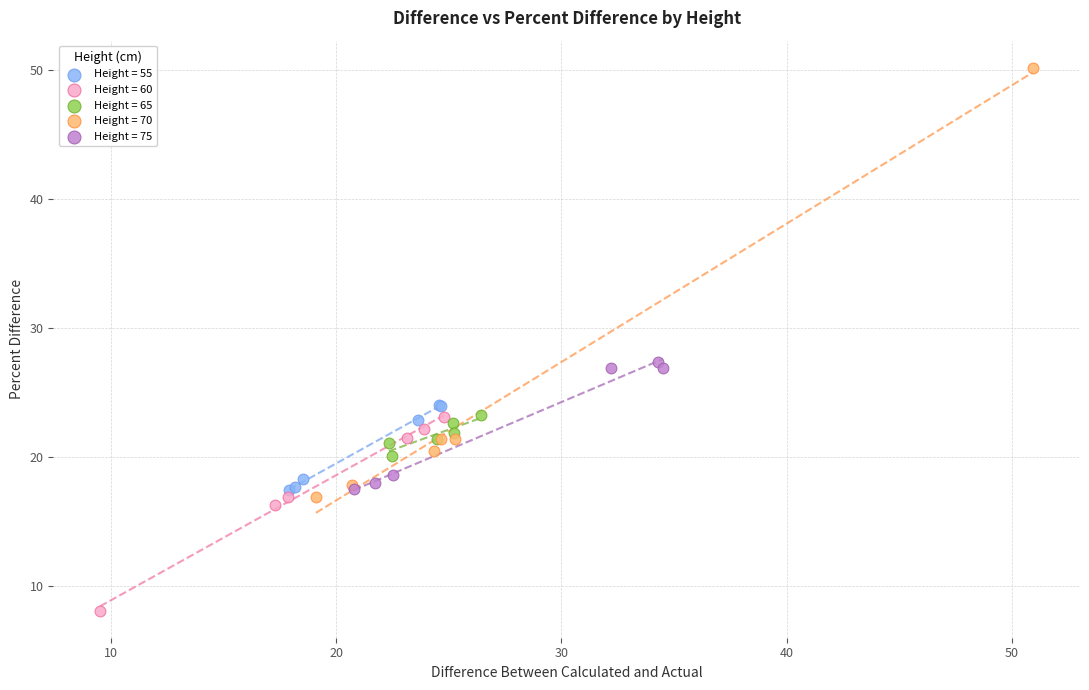

Which series has the widest spread of Y values?

Height = 70